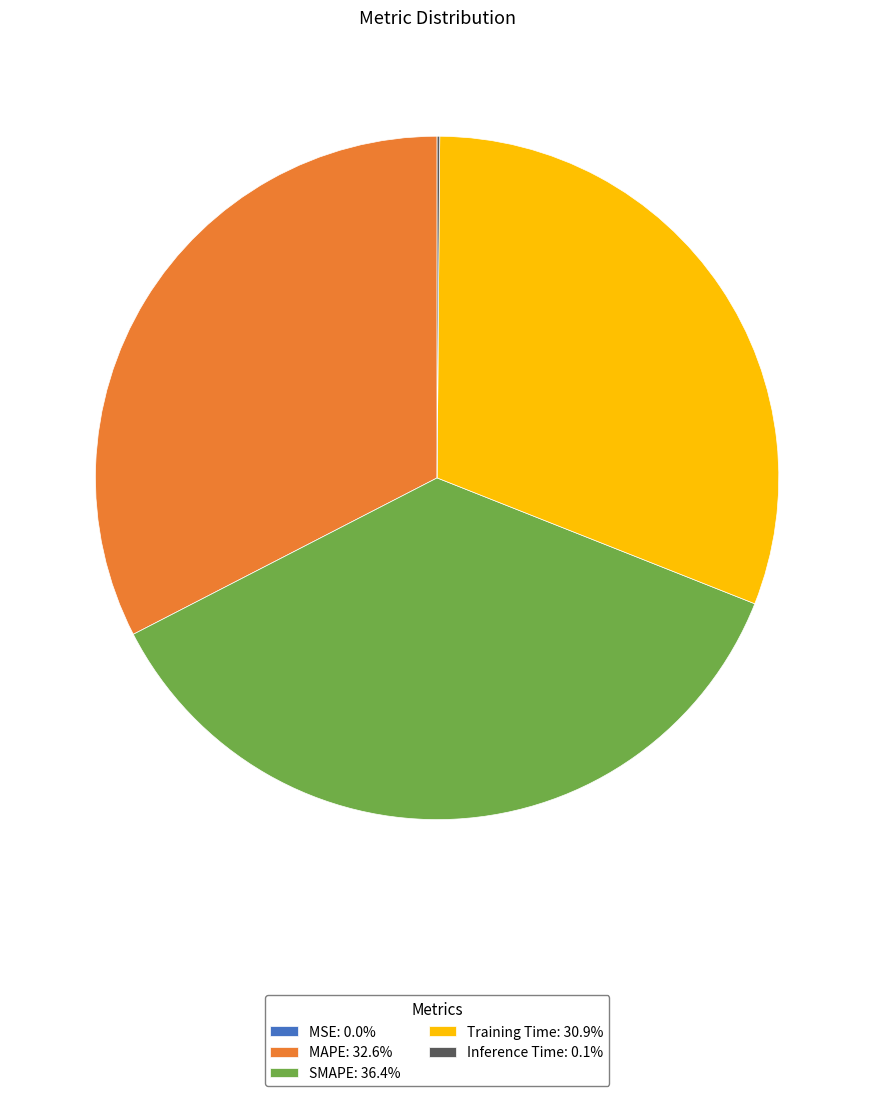

Is there any slice that represents more than half of the pie?

No